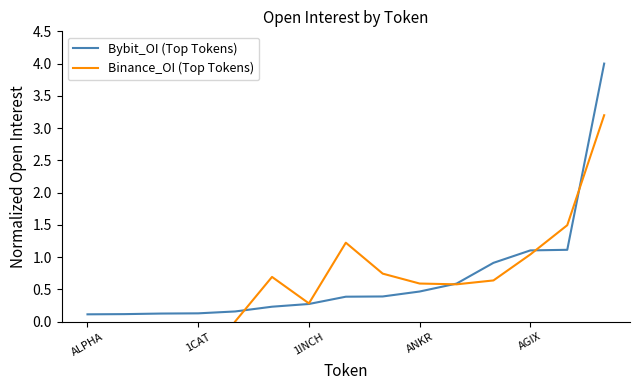

What is the approximate value of Binance_OI (Top Tokens) at 5?

0.7